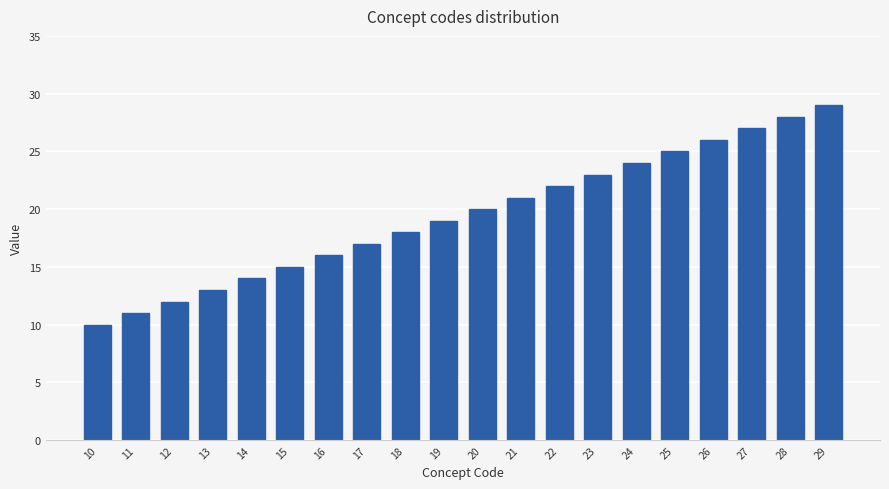

List the labels in order of value, smallest first.

10, 11, 12, 13, 14, 15, 16, 17, 18, 19, 20, 21, 22, 23, 24, 25, 26, 27, 28, 29